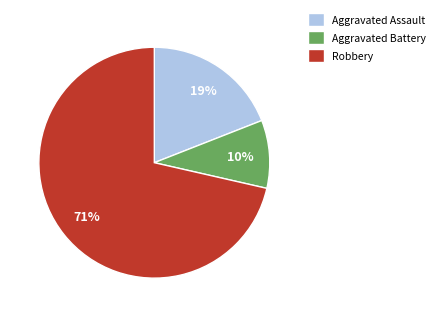

The Aggravated Assault slice represents 30% of the pie. True or false?

False